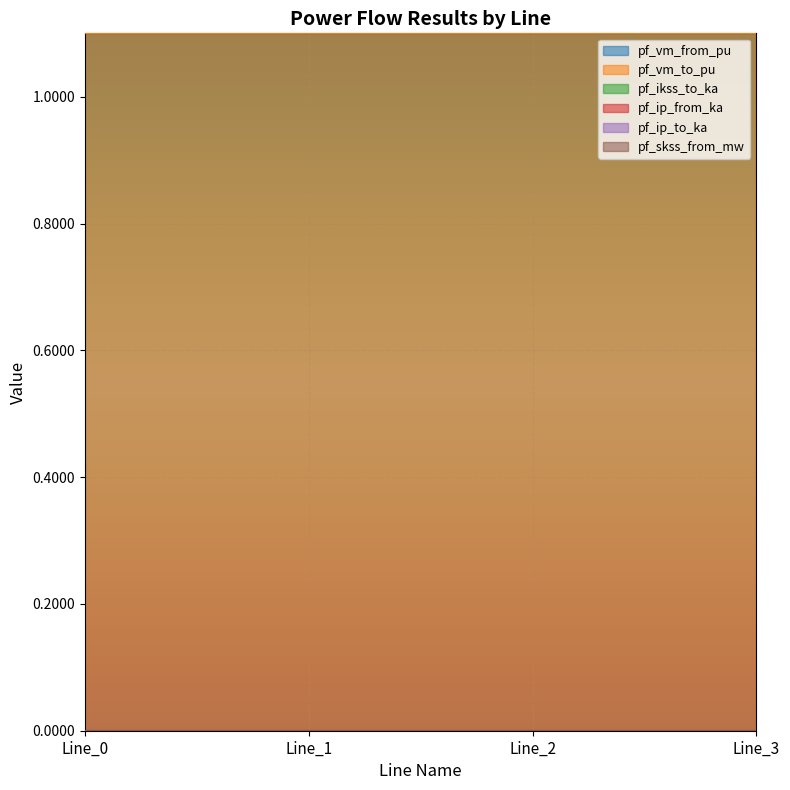

Is the value of pf_skss_from_mw at Line_1 greater than the value of pf_ip_to_ka at Line_3?

No